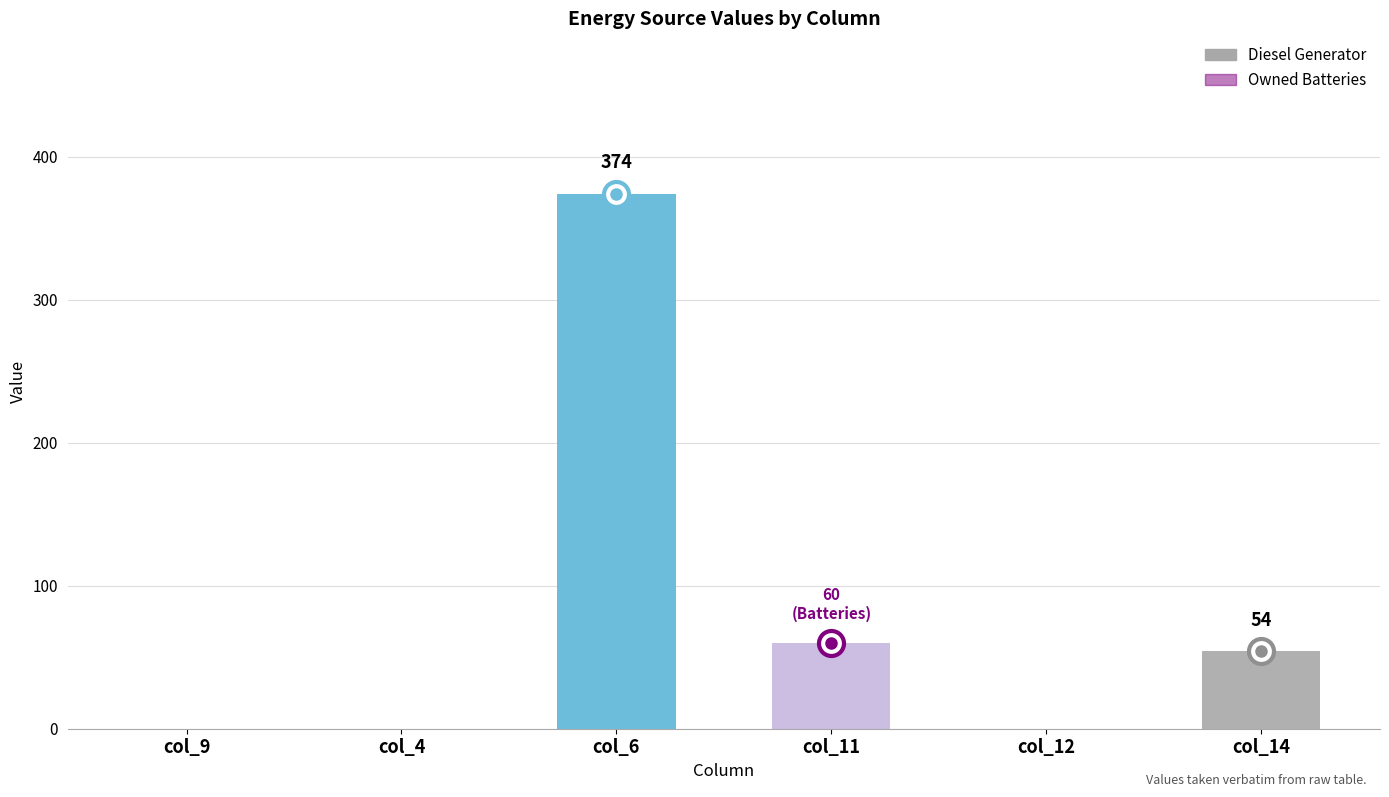

What is the difference between the maximum and minimum values?

374.0